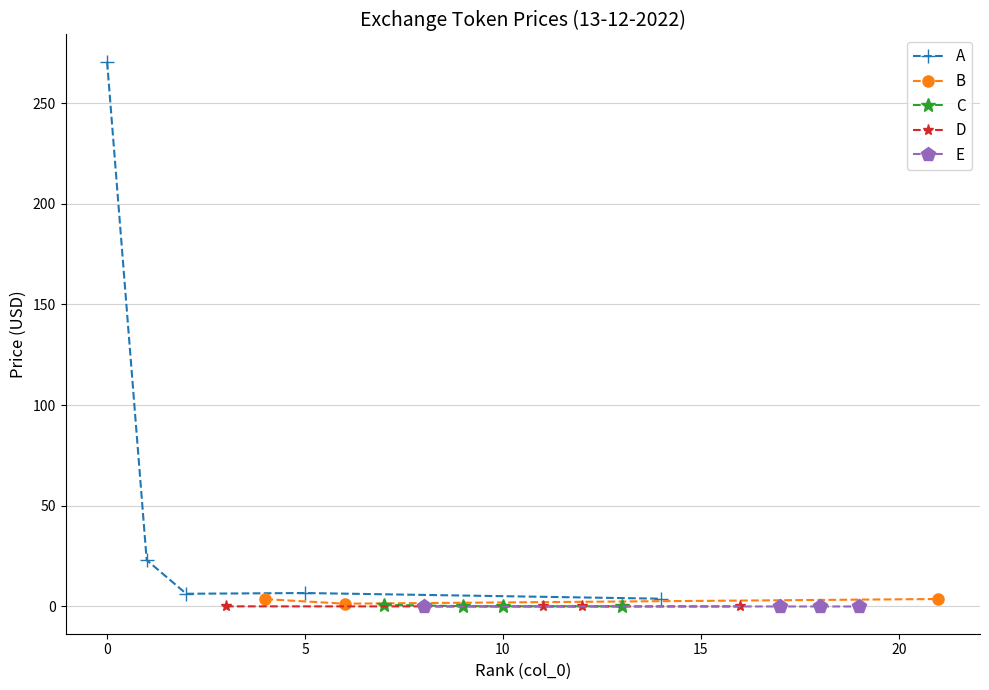

True or false: A has more than 2 points higher than both neighbors.

False